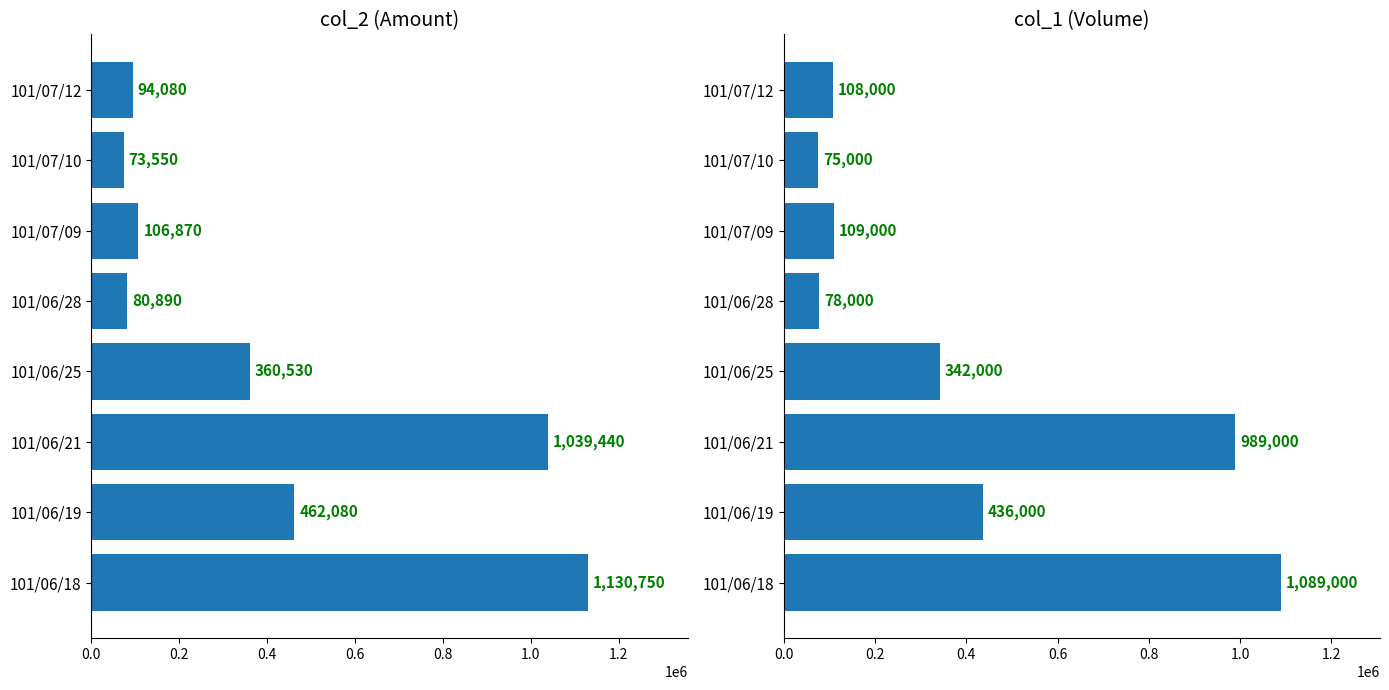

What is the sum of the col_2 (Amount) values at 101/06/21 and 101/07/09?

1146310